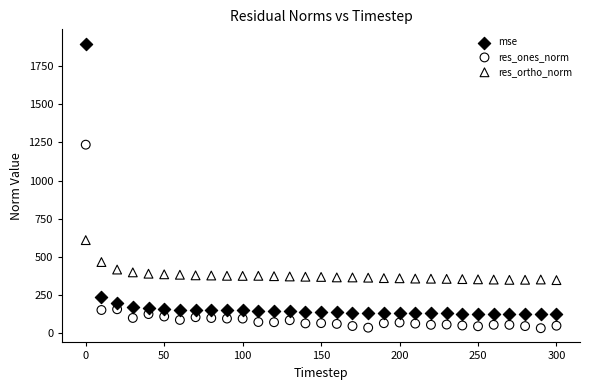

In the res_ones_norm series, what Y value is closest to 634?

157.5